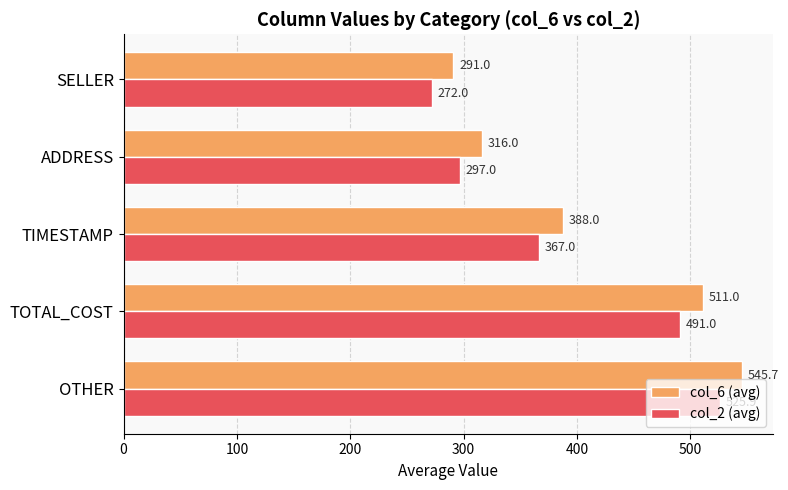

Rank the categories by col_2 (avg) value from highest to lowest.

OTHER, TOTAL_COST, TIMESTAMP, ADDRESS, SELLER